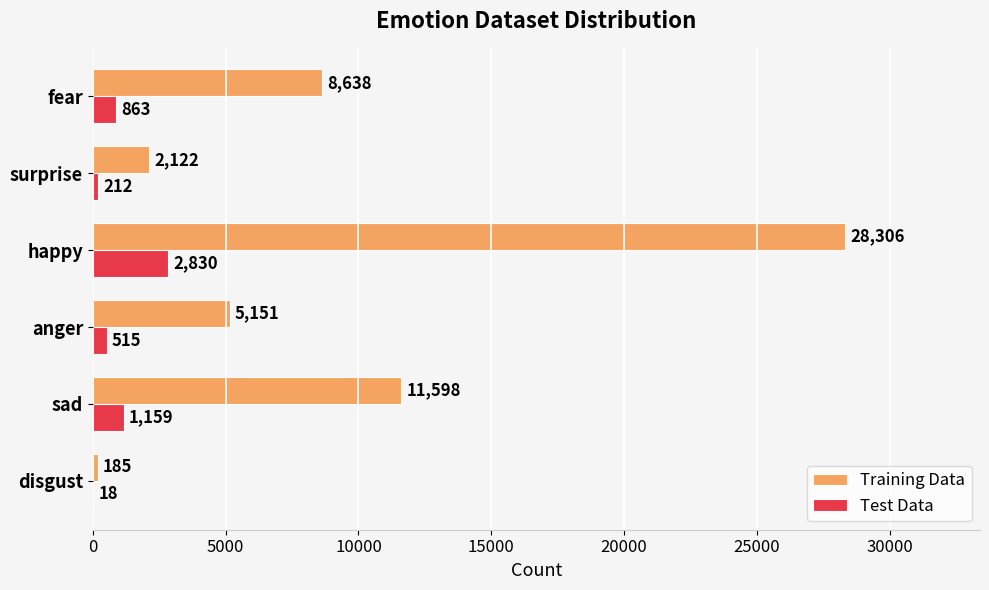

Which series changed the most between disgust and fear?

Training Data